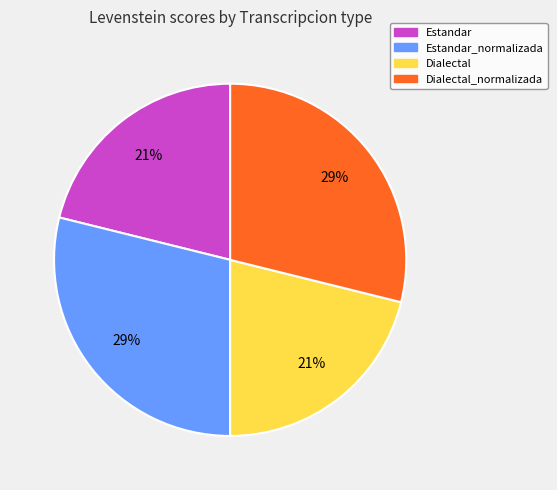

Is there a majority slice in this chart?

No